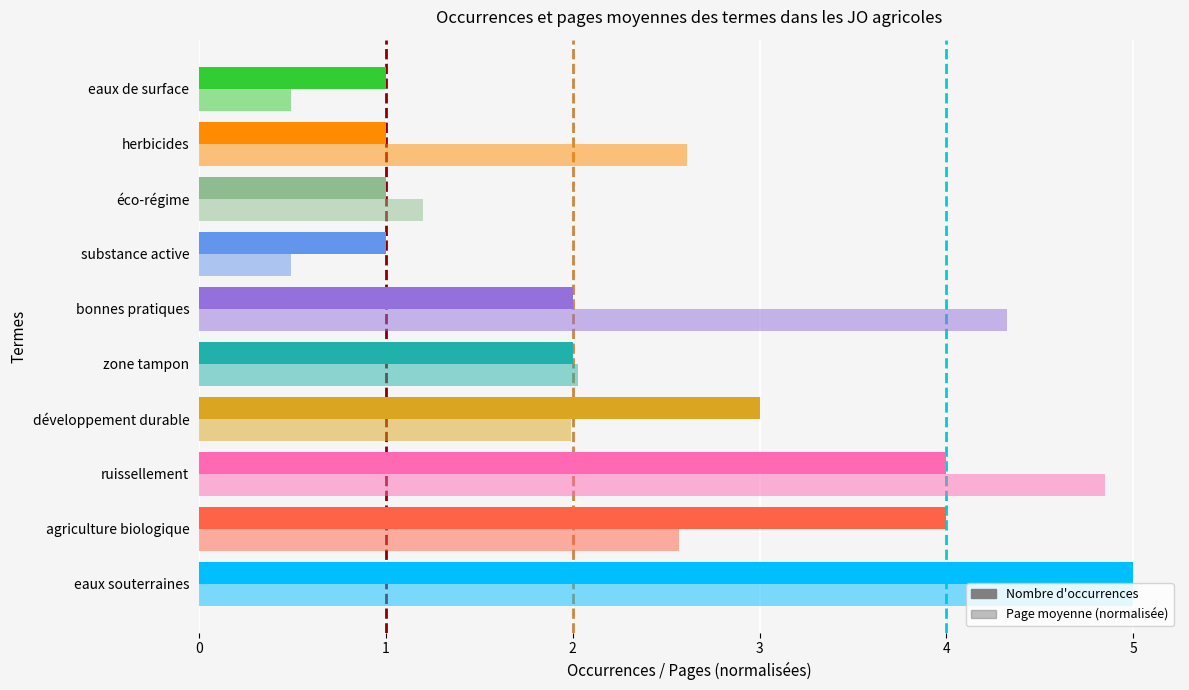

What is the difference between the maximum and second lowest values?

4